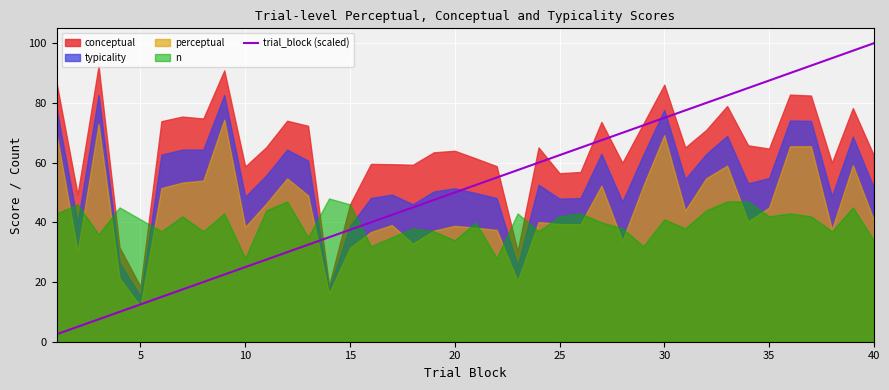

At which label does trial_block (scaled) reach its peak?

40